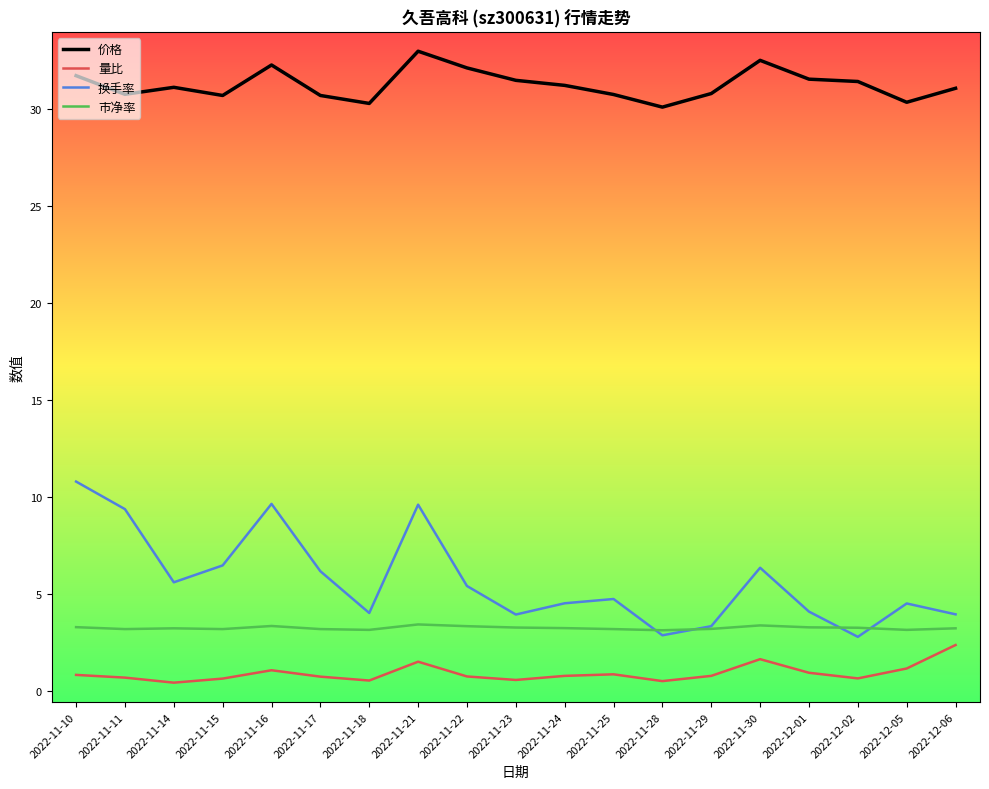

What position from the right is 2022-11-16?

15